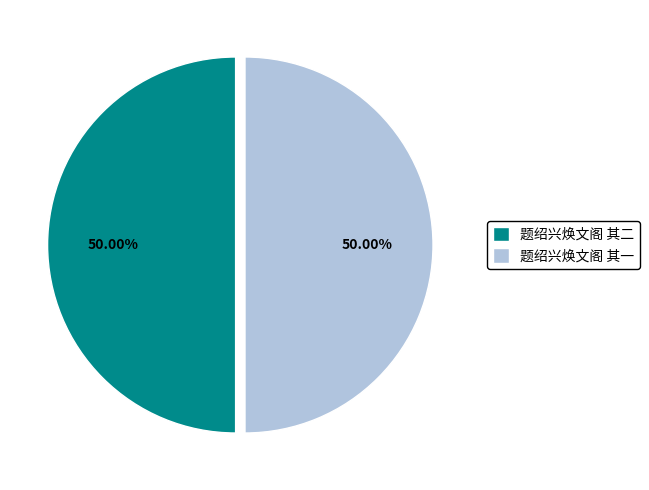

Approximately how many times larger is the value at 题绍兴焕文阁 其二 compared to 题绍兴焕文阁 其一?

1.0